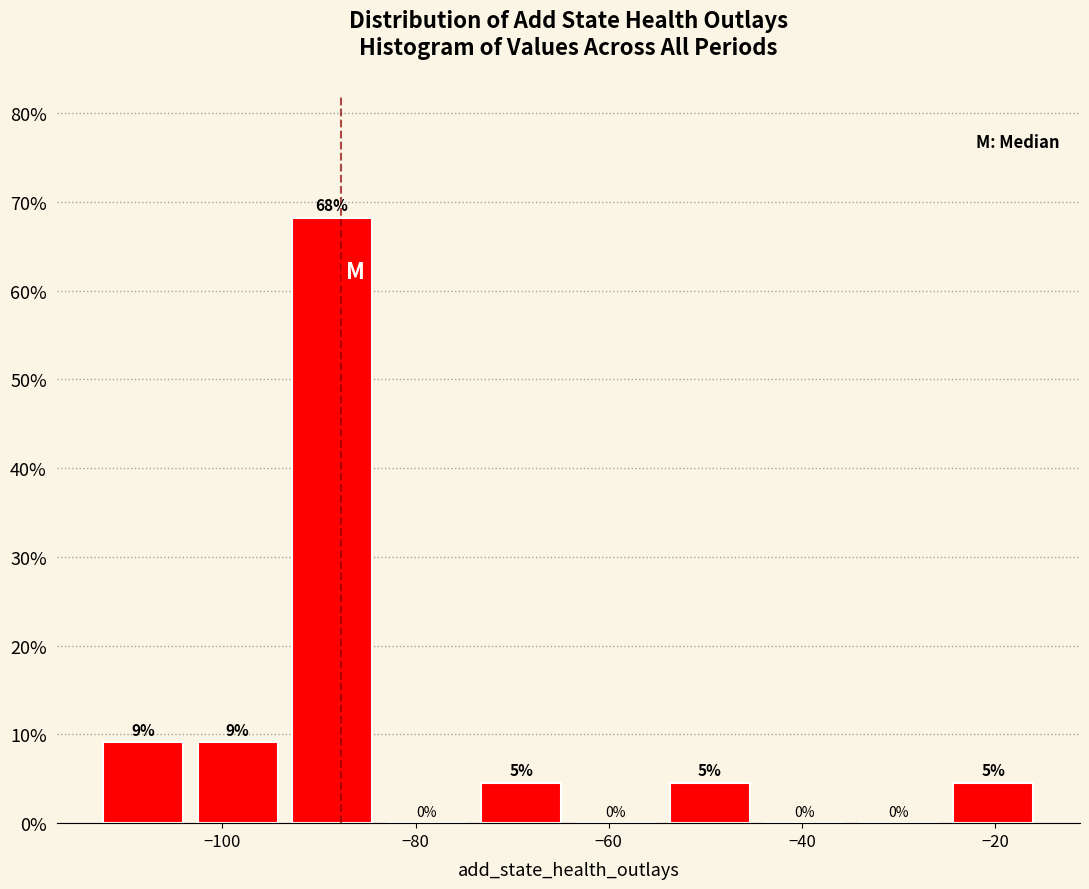

Which range on the x-axis has the tallest bar?

-94 to -84